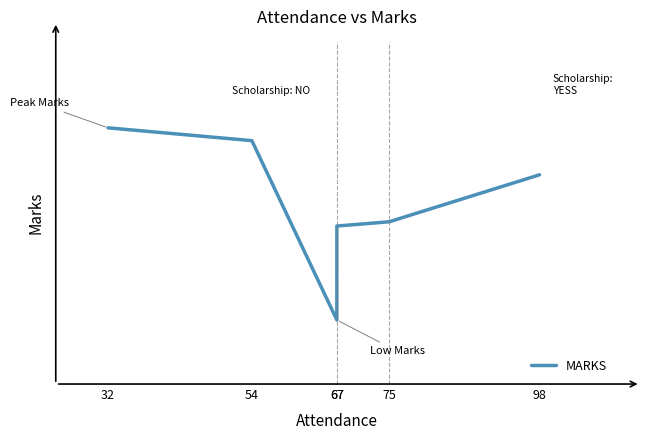

How many interior local valleys (lower than both neighbors) does the data have?

1